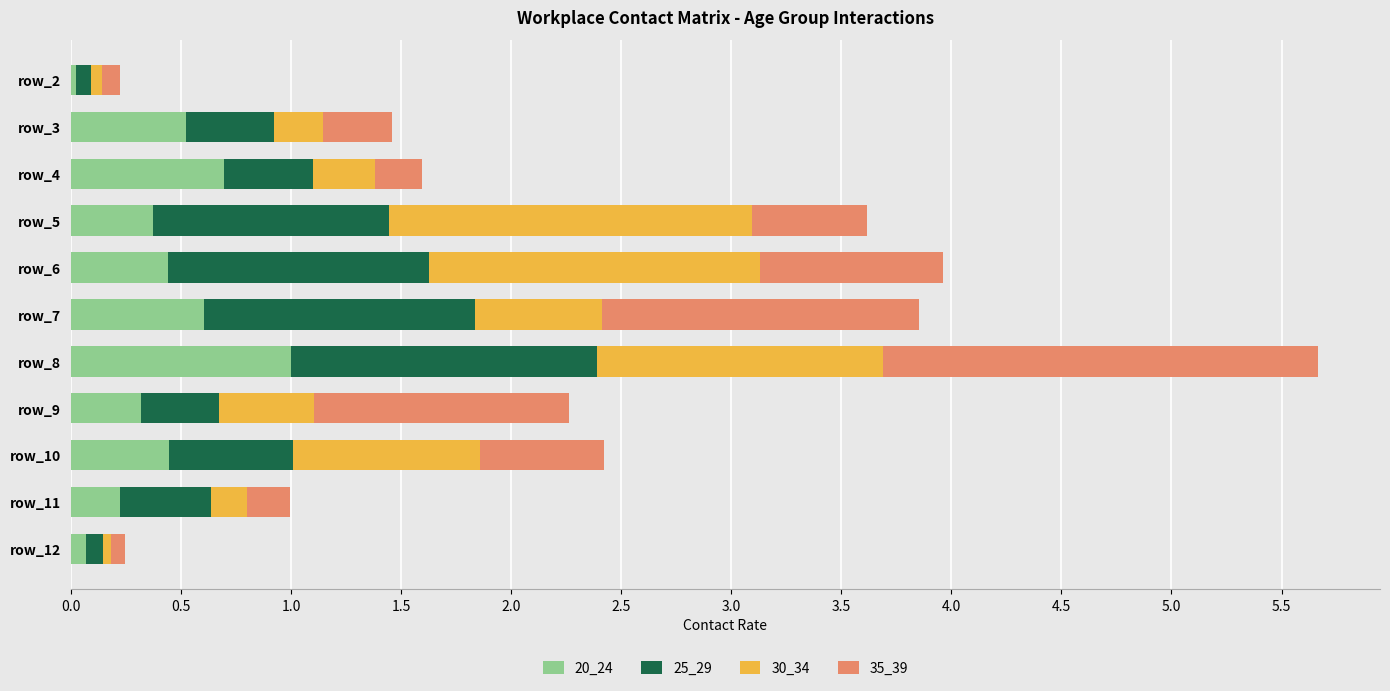

Which category has the highest value in the 20_24 series?

row_8